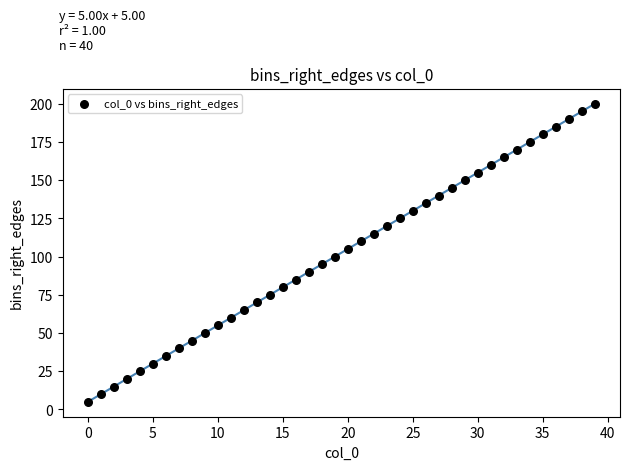

What is the range of Y values (max minus min)?

195